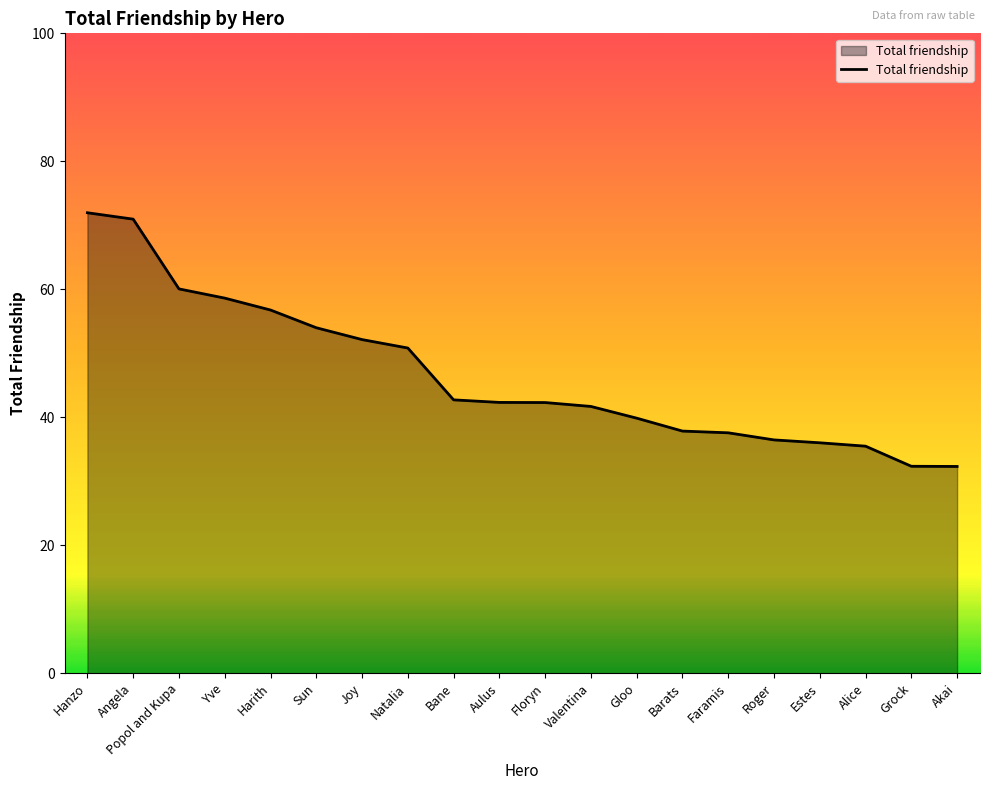

Which has a higher value, Yve or Floryn?

Yve